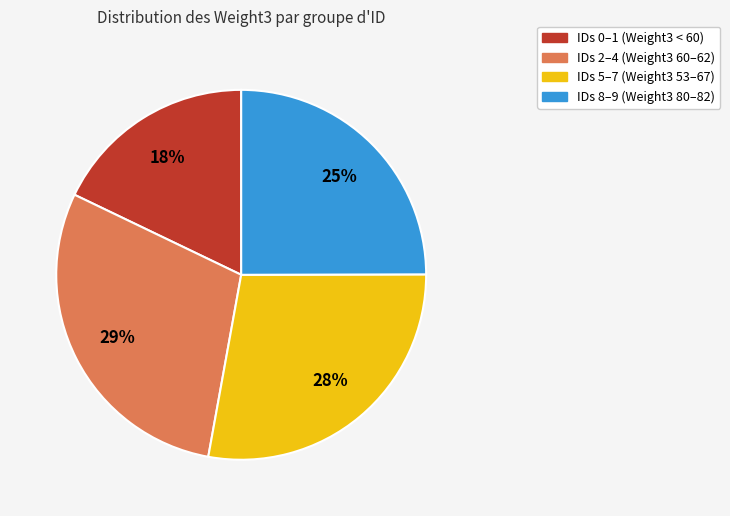

Do IDs 5–7 (Weight3 53–67) and IDs 0–1 (Weight3 < 60) together represent more than half of the pie?

No